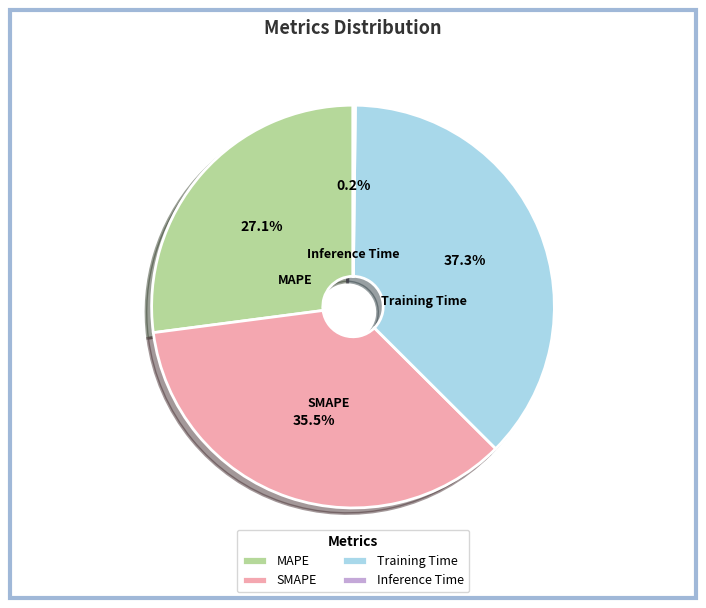

To the nearest percent, what is the average slice percentage?

25%